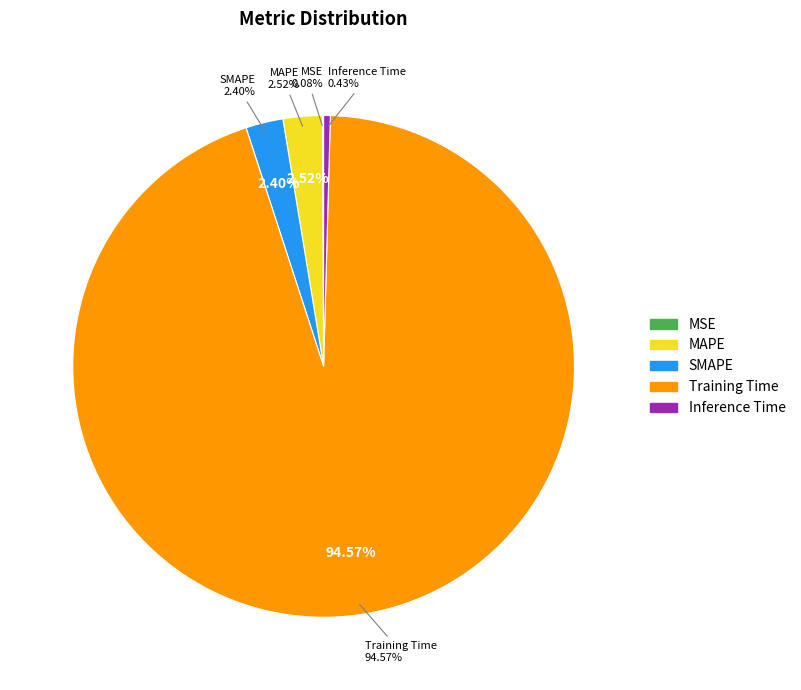

How many segments does this pie chart have?

5